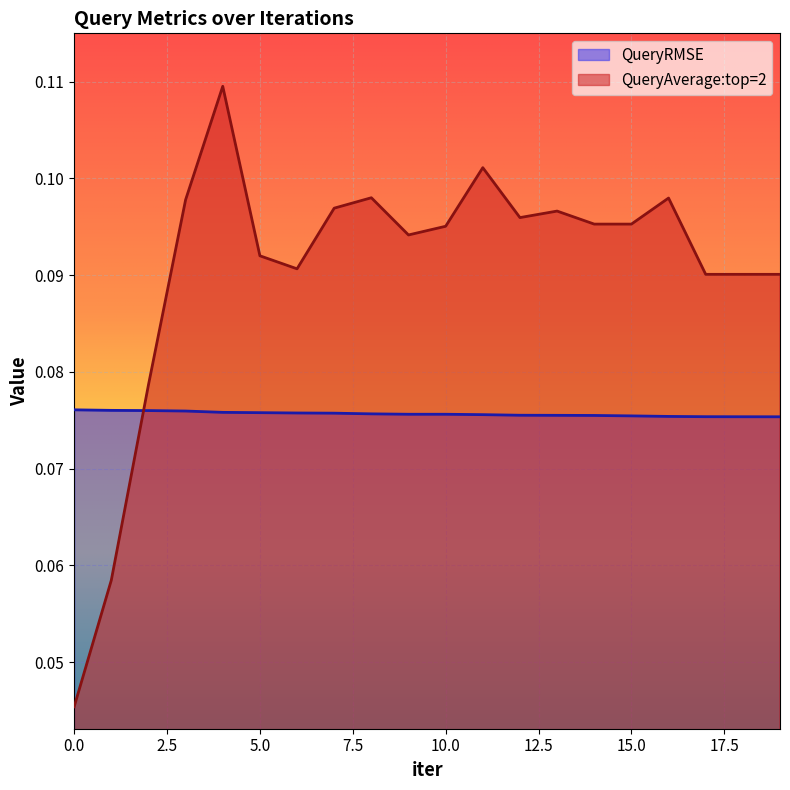

Where is QueryRMSE nearest to the value 0?

19